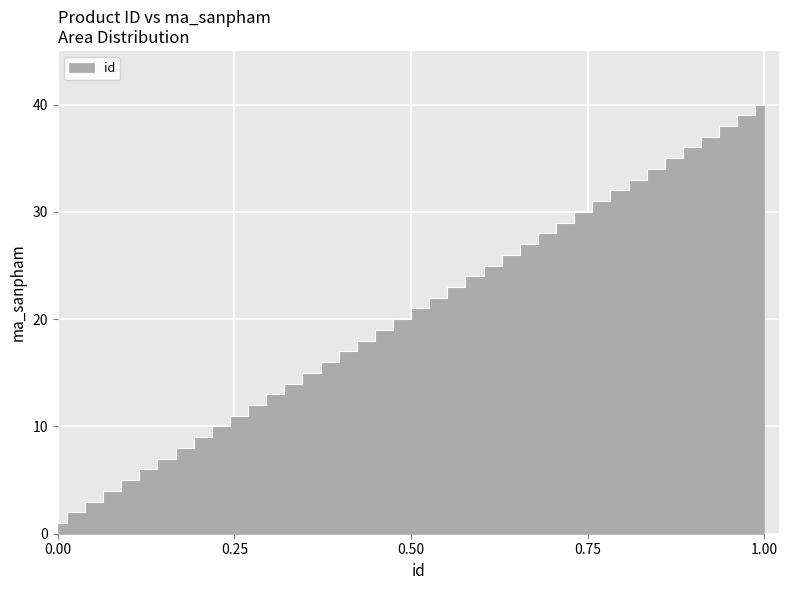

The value at 0.00 is 1. True or false?

False